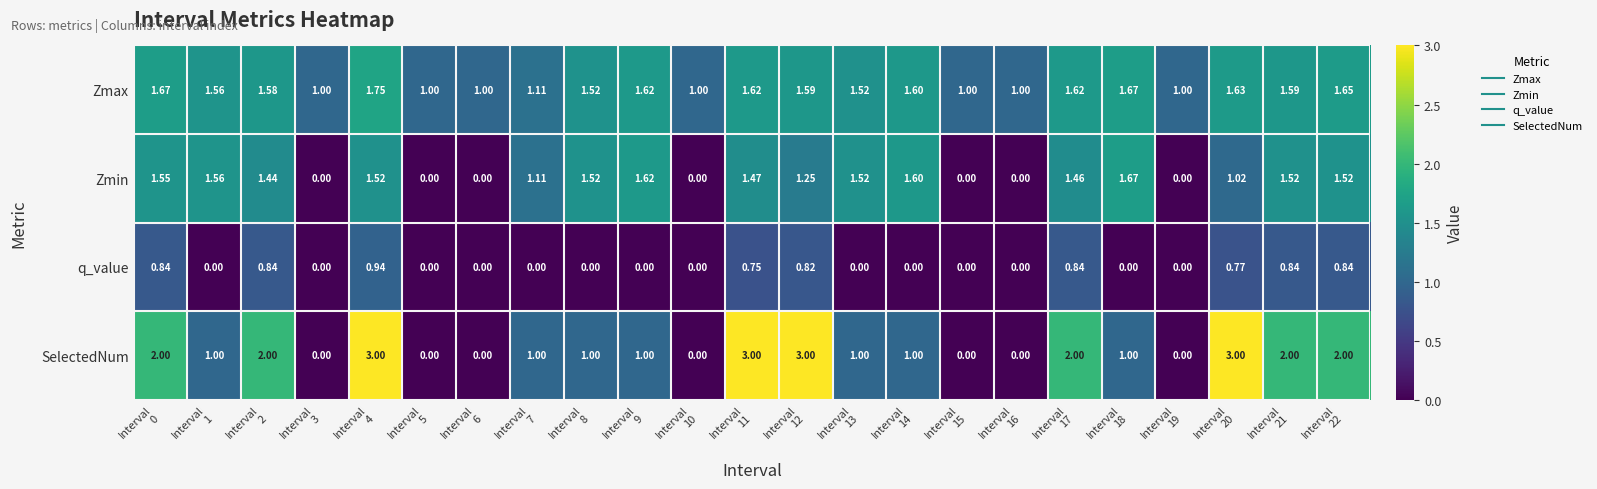

Which series has the largest range (max minus min)?

SelectedNum